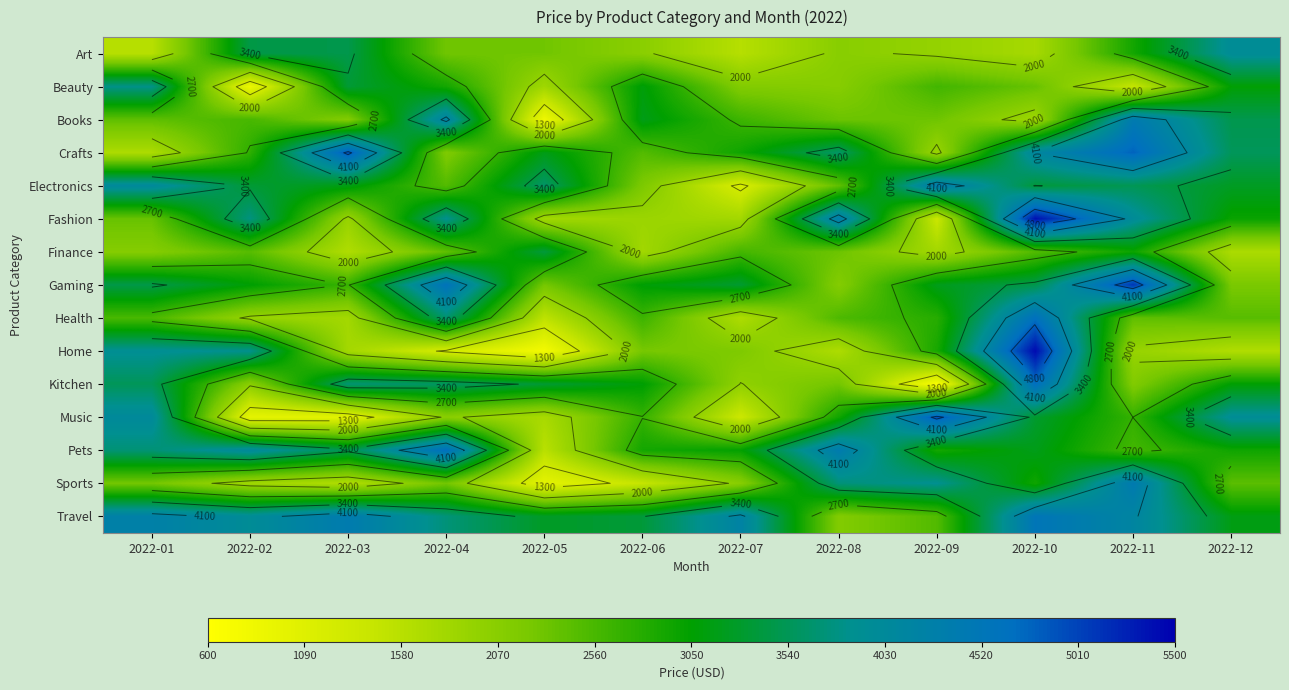

What is the total value across all series at 2022-02?

40946.0